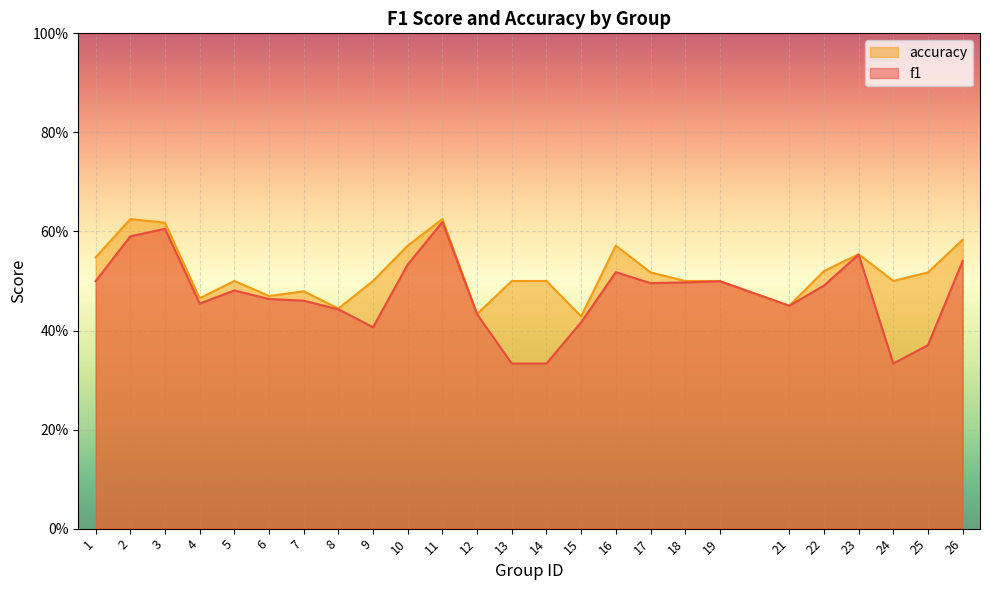

Reading right to left, list all the values displayed in this chart.

f1: 26=0.5	25=0.4	24=0.3	23=0.6	22=0.5	21=0.5	19=0.5	18=0.5	17=0.5	16=0.5	15=0.4	14=0.3	13=0.3	12=0.4	11=0.6	10=0.5	9=0.4	8=0.4	7=0.5	6=0.5	5=0.5	4=0.5	3=0.6	2=0.6	1=0.5
accuracy: 26=0.6	25=0.5	24=0.5	23=0.6	22=0.5	21=0.5	19=0.5	18=0.5	17=0.5	16=0.6	15=0.4	14=0.5	13=0.5	12=0.4	11=0.6	10=0.6	9=0.5	8=0.4	7=0.5	6=0.5	5=0.5	4=0.5	3=0.6	2=0.6	1=0.5